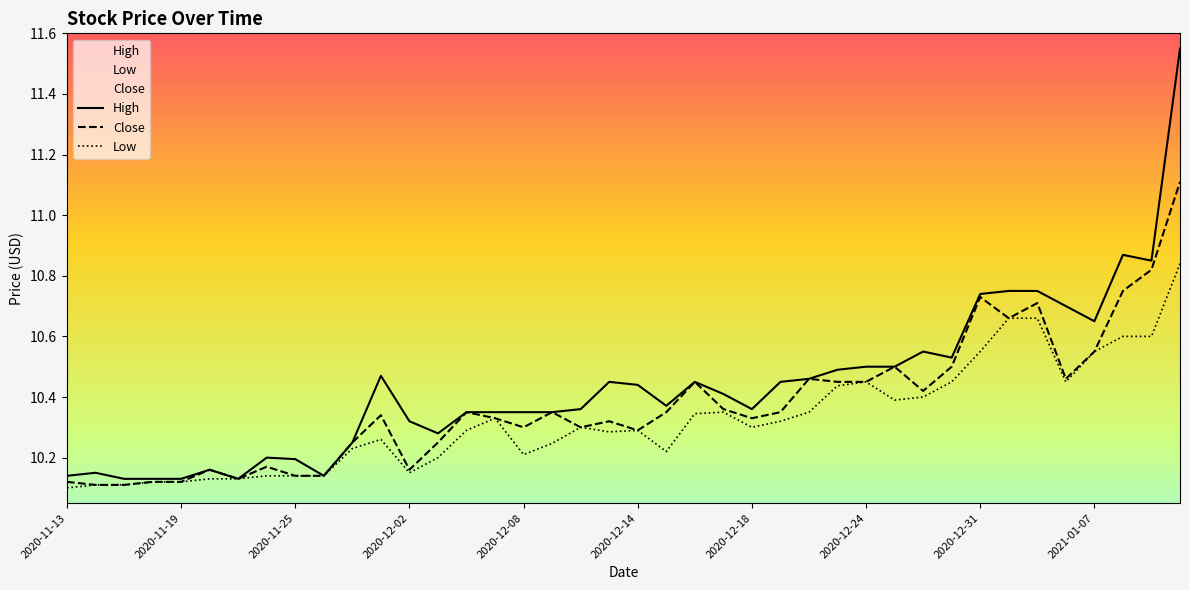

At which category does the chart reach its minimum across all series?

2020-11-13